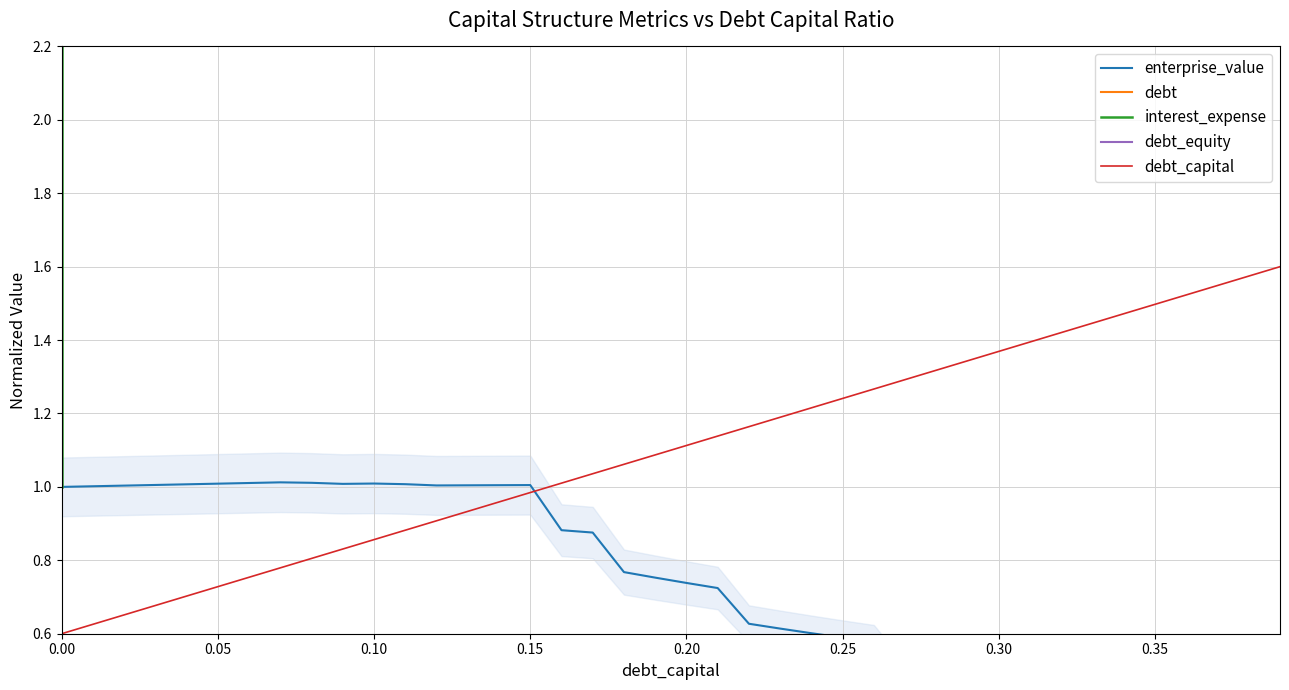

What is the maximum value for debt_equity?

639340001.0